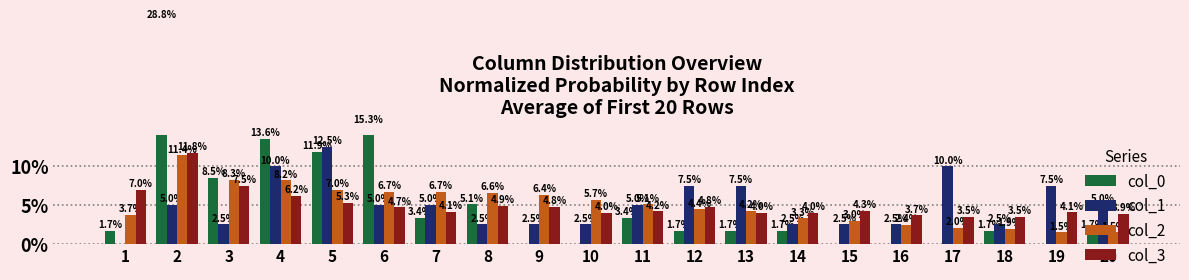

Which has a higher value, 18 or 9?

18